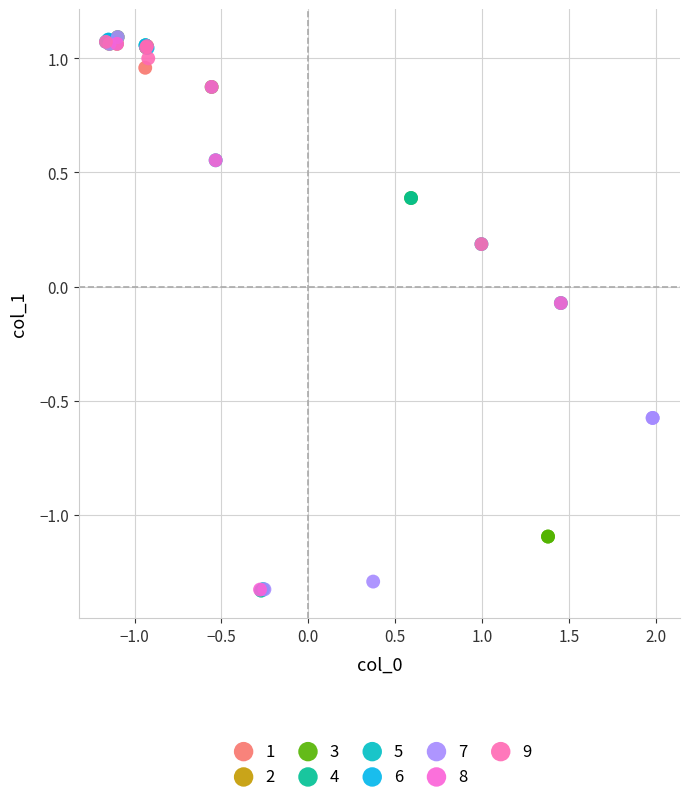

What are all the series names shown in the legend?

1, 2, 3, 4, 5, 6, 7, 8, 9